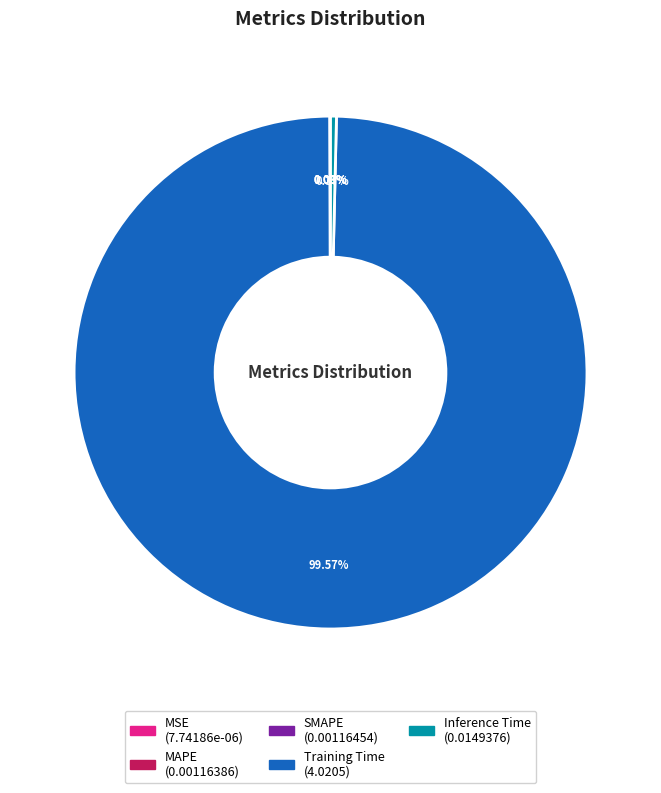

Which category accounts for the majority?

Training Time